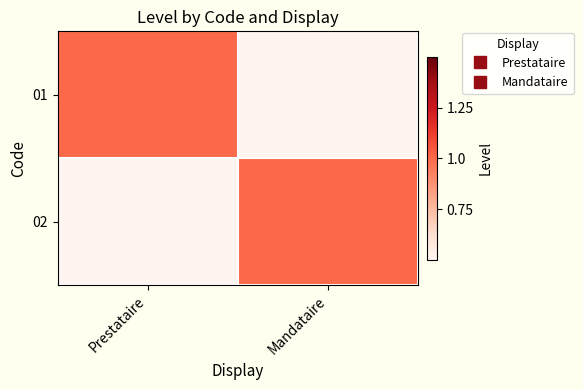

Which series has the largest range (max minus min)?

01